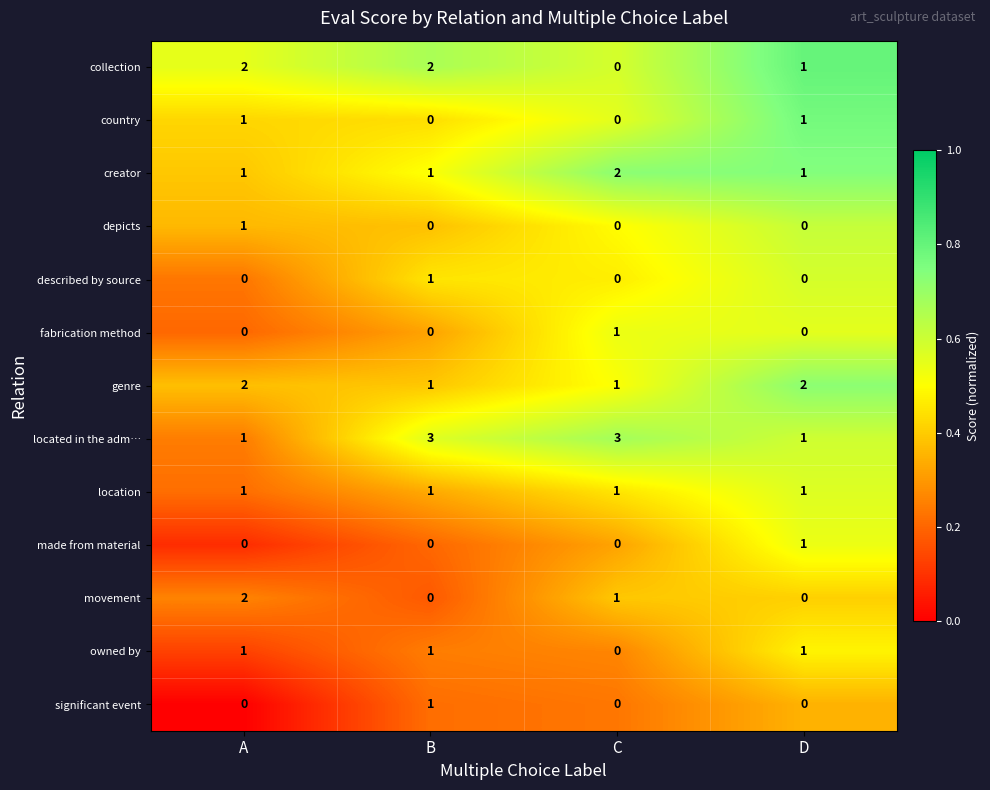

Between B and C, which series saw the biggest shift?

collection